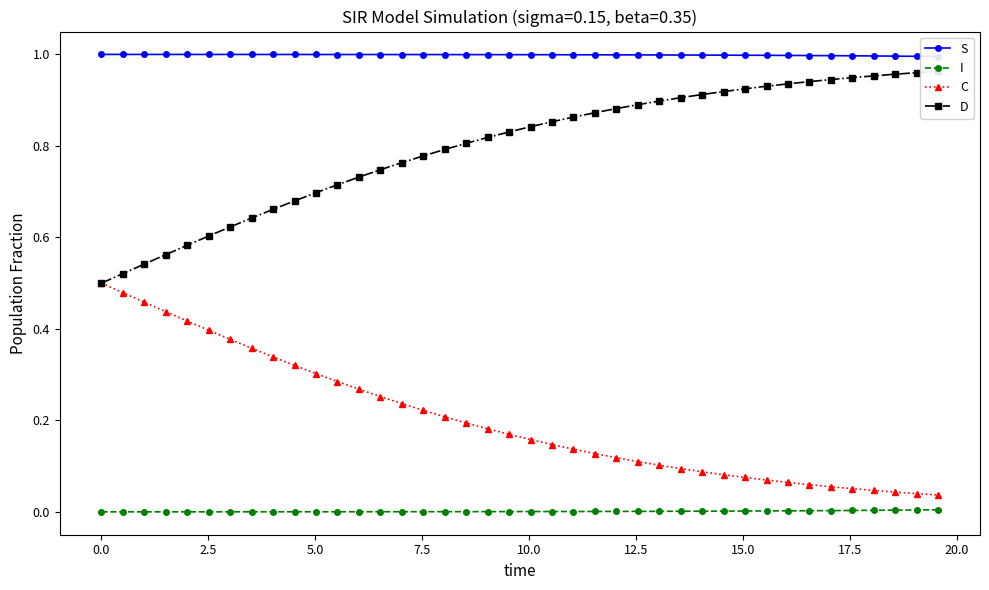

True or false: I and C intersect in this chart.

False